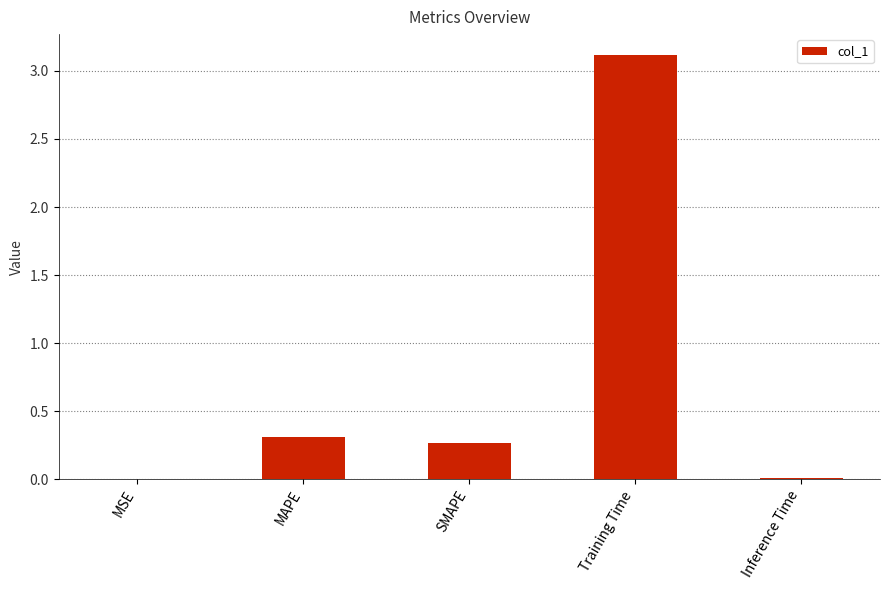

At which category does the chart reach its peak across all series?

Training Time